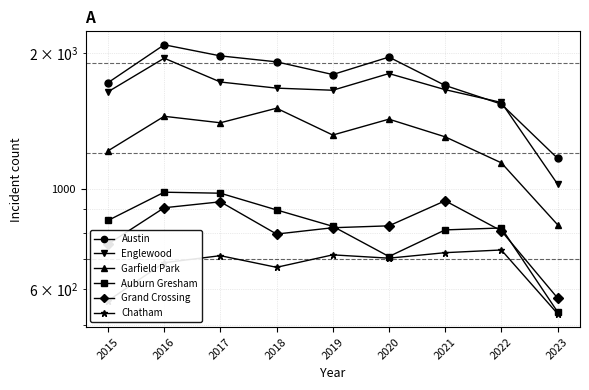

At which label is Chatham closest to 630?

2018